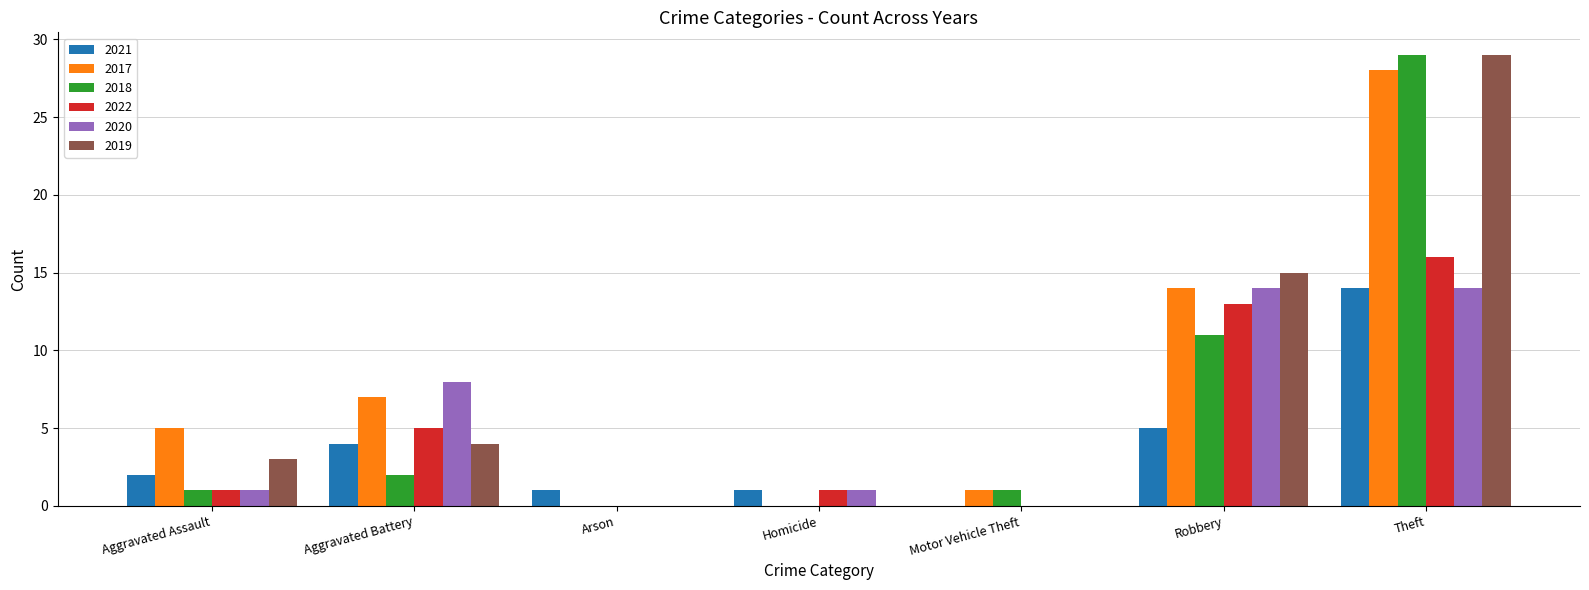

What is the approximate value of 2021 at Aggravated Battery?

4